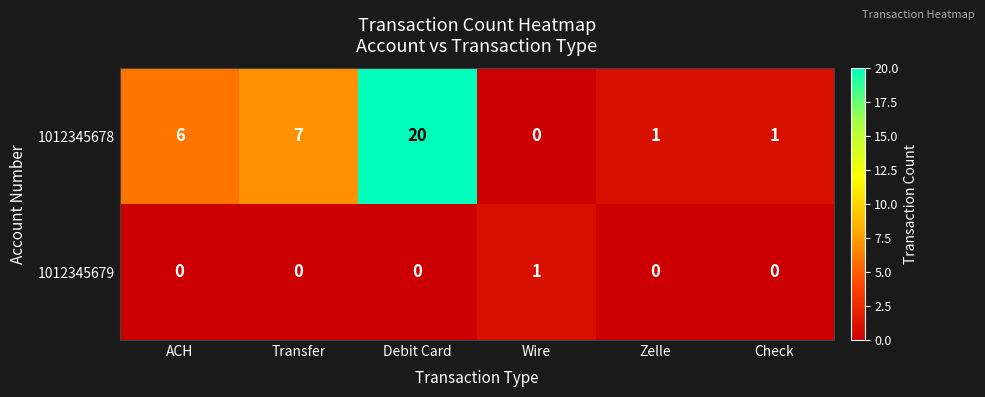

How many distinct data groups are displayed?

2